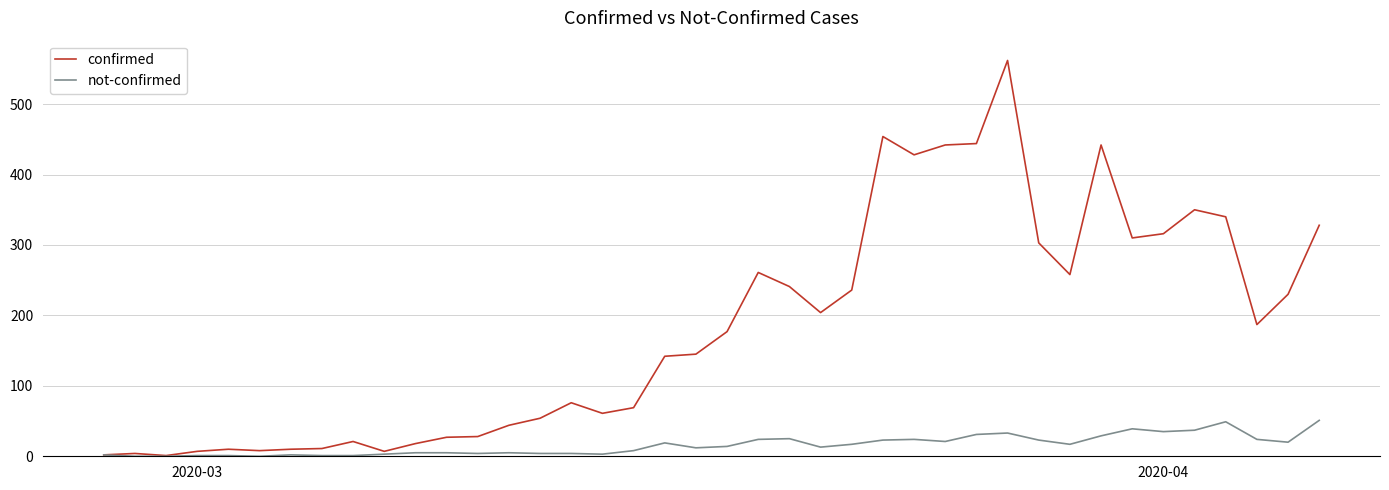

What is the maximum value shown in the chart?

562